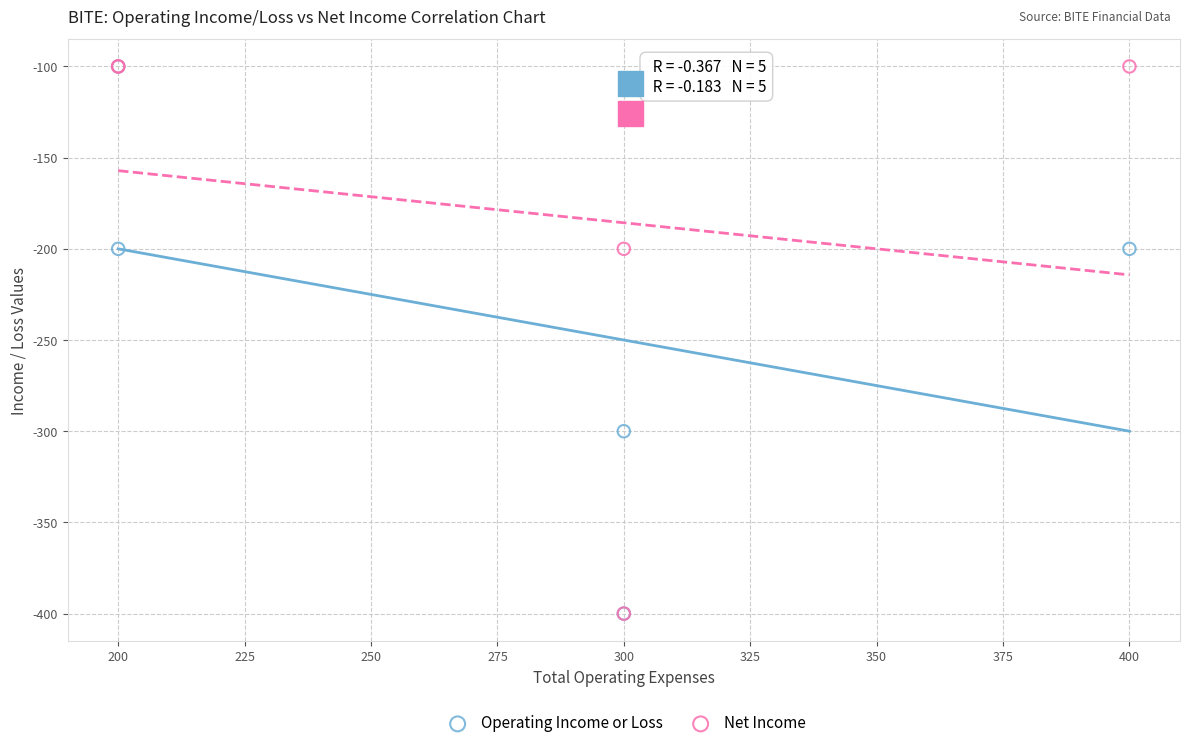

What are all the series names shown in the legend?

Operating Income or Loss, Net Income